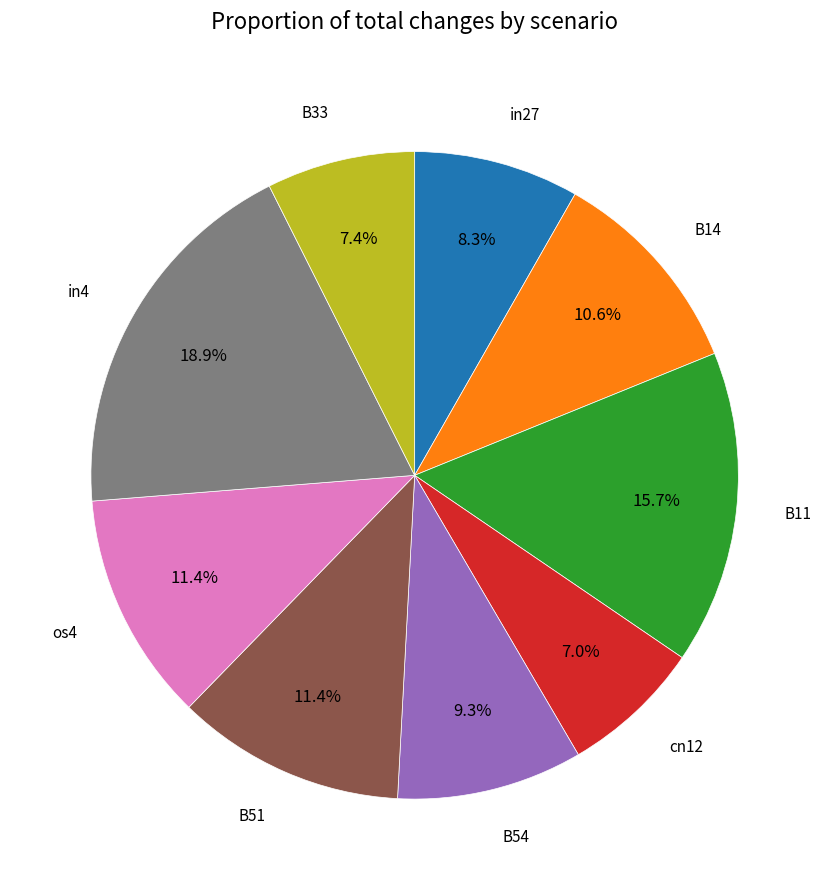

Is there any slice that represents more than half of the pie?

No